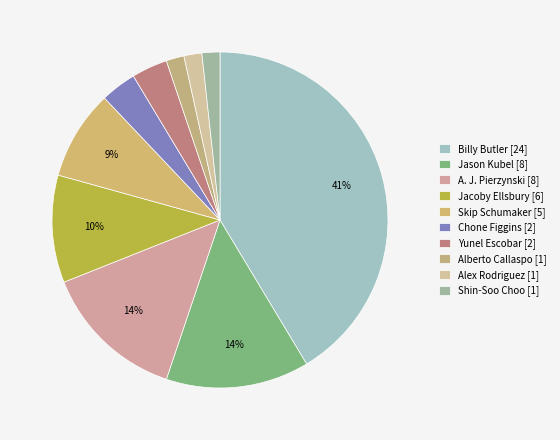

Does any single category account for the majority?

No